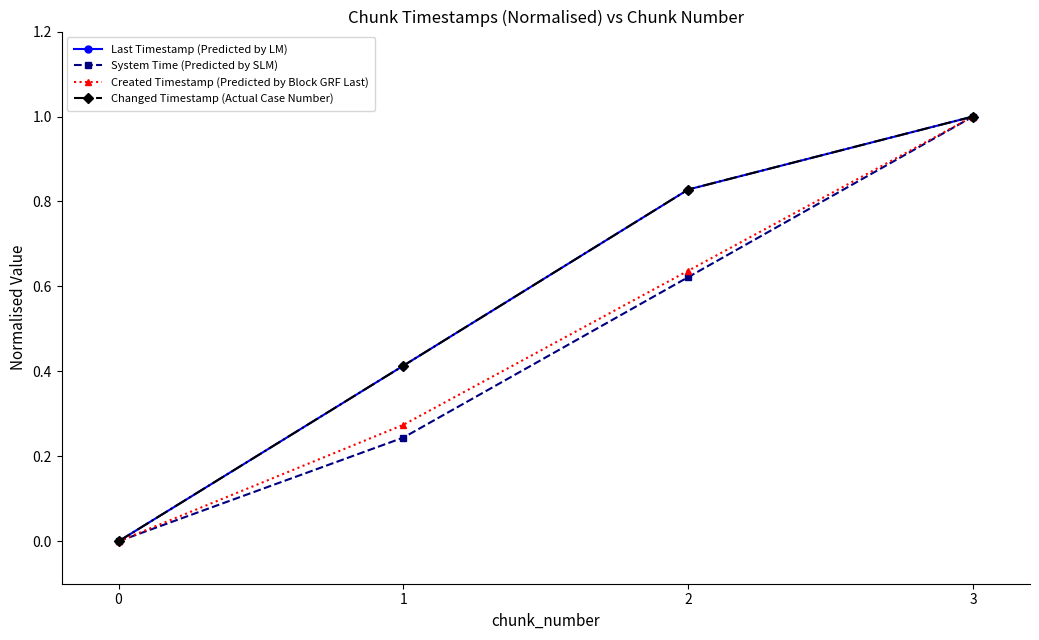

True or false: Changed Timestamp (Actual Case Number) and Created Timestamp (Predicted by Block GRF Last) cross at least once.

False